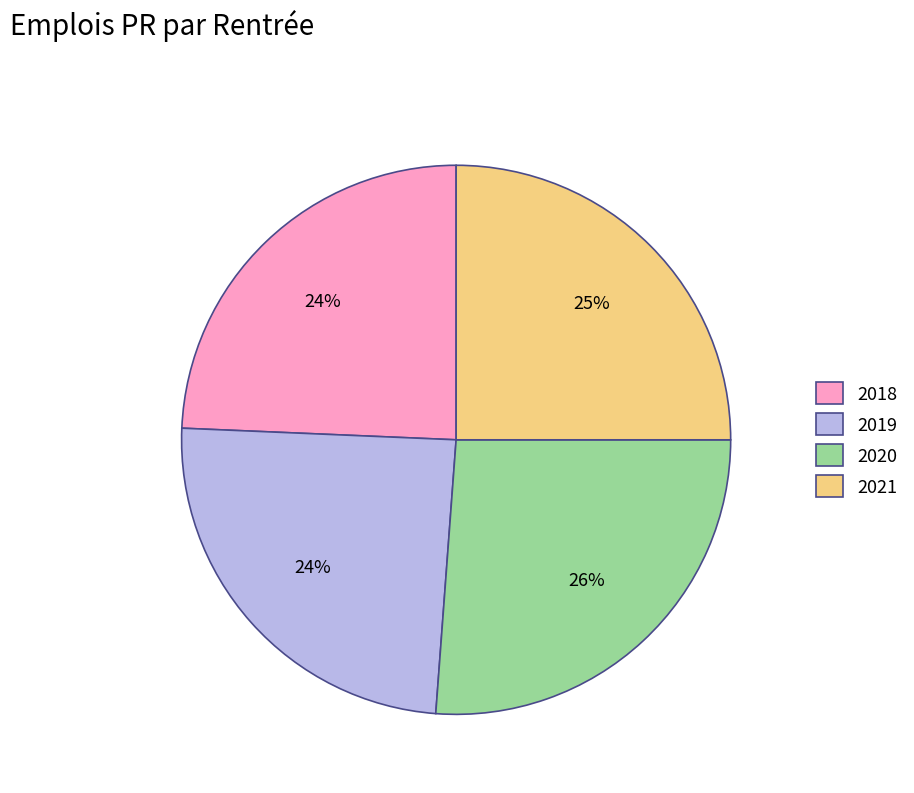

Combined, do 2018 and 2019 account for over 50%?

No